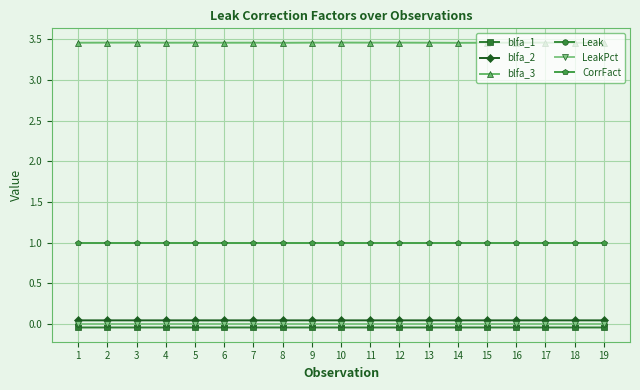

Reading left to right, extract all data points from this chart.

blfa_1: 1=-0.0	2=-0.0	3=-0.0	4=-0.0	5=-0.0	6=-0.0	7=-0.0	8=-0.0	9=-0.0	10=-0.0	11=-0.0	12=-0.0	13=-0.0	14=-0.0	15=-0.0	16=-0.0	17=-0.0	18=-0.0	19=-0.0
blfa_2: 1=0.0	2=0.0	3=0.0	4=0.0	5=0.0	6=0.0	7=0.0	8=0.0	9=0.0	10=0.0	11=0.0	12=0.0	13=0.0	14=0.0	15=0.0	16=0.0	17=0.0	18=0.0	19=0.0
blfa_3: 1=3.5	2=3.5	3=3.5	4=3.5	5=3.5	6=3.5	7=3.5	8=3.5	9=3.5	10=3.5	11=3.5	12=3.5	13=3.5	14=3.5	15=3.5	16=3.5	17=3.5	18=3.5	19=3.5
Leak: 1=0.0	2=0.0	3=0.0	4=0.0	5=0.0	6=0.0	7=0.0	8=0.0	9=0.0	10=0.0	11=0.0	12=0.0	13=0.0	14=0.0	15=0.0	16=0.0	17=0.0	18=0.0	19=0.0
LeakPct: 1=0.0	2=0.0	3=0.0	4=0.0	5=0.0	6=0.0	7=0.0	8=0.0	9=0.0	10=0.0	11=0.0	12=0.0	13=0.0	14=0.0	15=0.0	16=0.0	17=0.0	18=0.0	19=0.0
CorrFact: 1=1.0	2=1.0	3=1.0	4=1.0	5=1.0	6=1.0	7=1.0	8=1.0	9=1.0	10=1.0	11=1.0	12=1.0	13=1.0	14=1.0	15=1.0	16=1.0	17=1.0	18=1.0	19=1.0